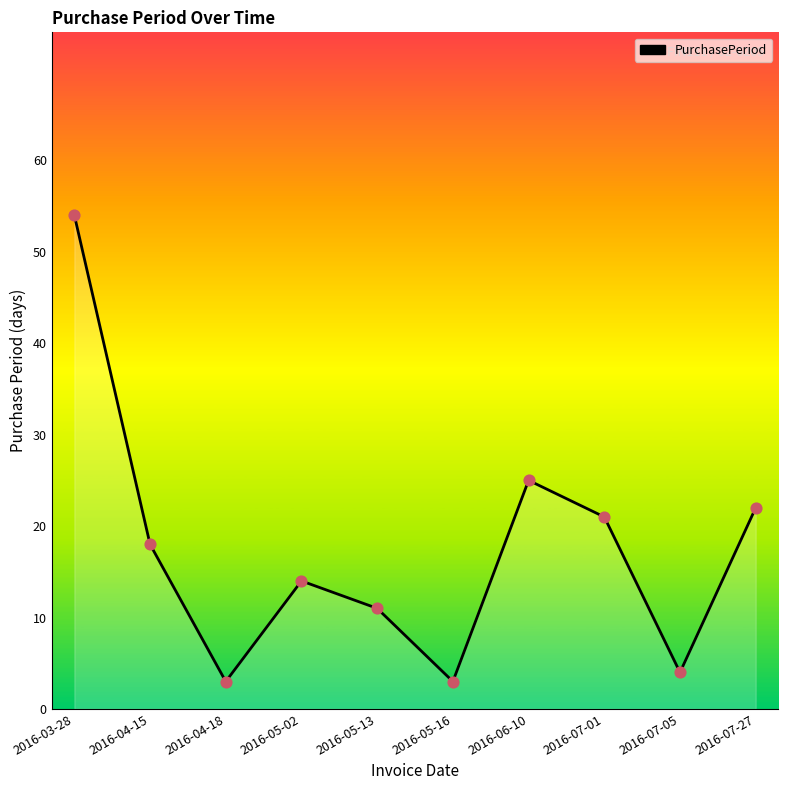

Approximately how many times larger is the value at 2016-07-05 compared to 2016-07-01?

0.2